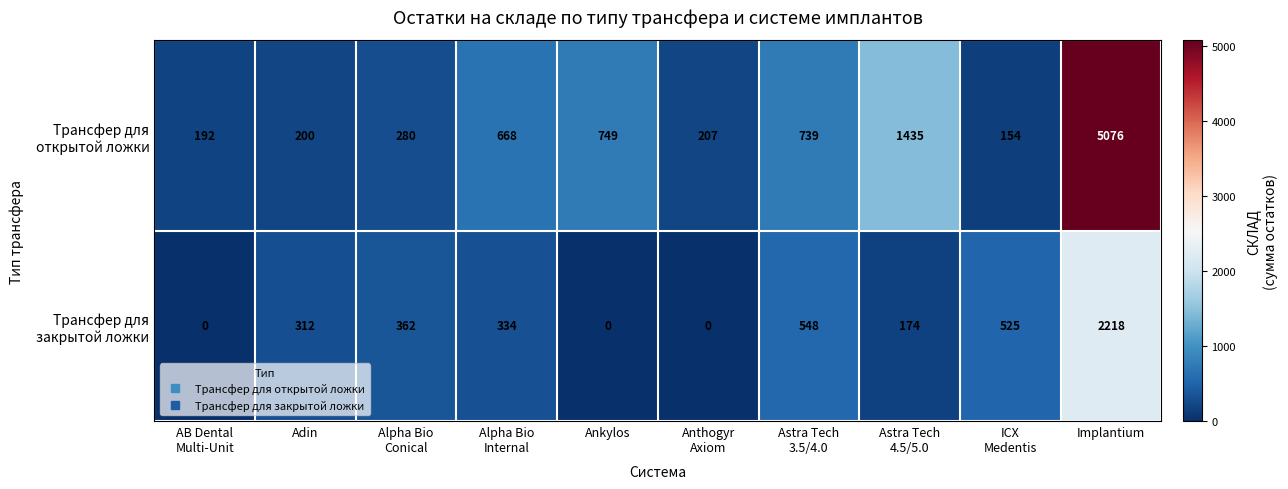

At which category is the sum across all series the highest?

Implantium